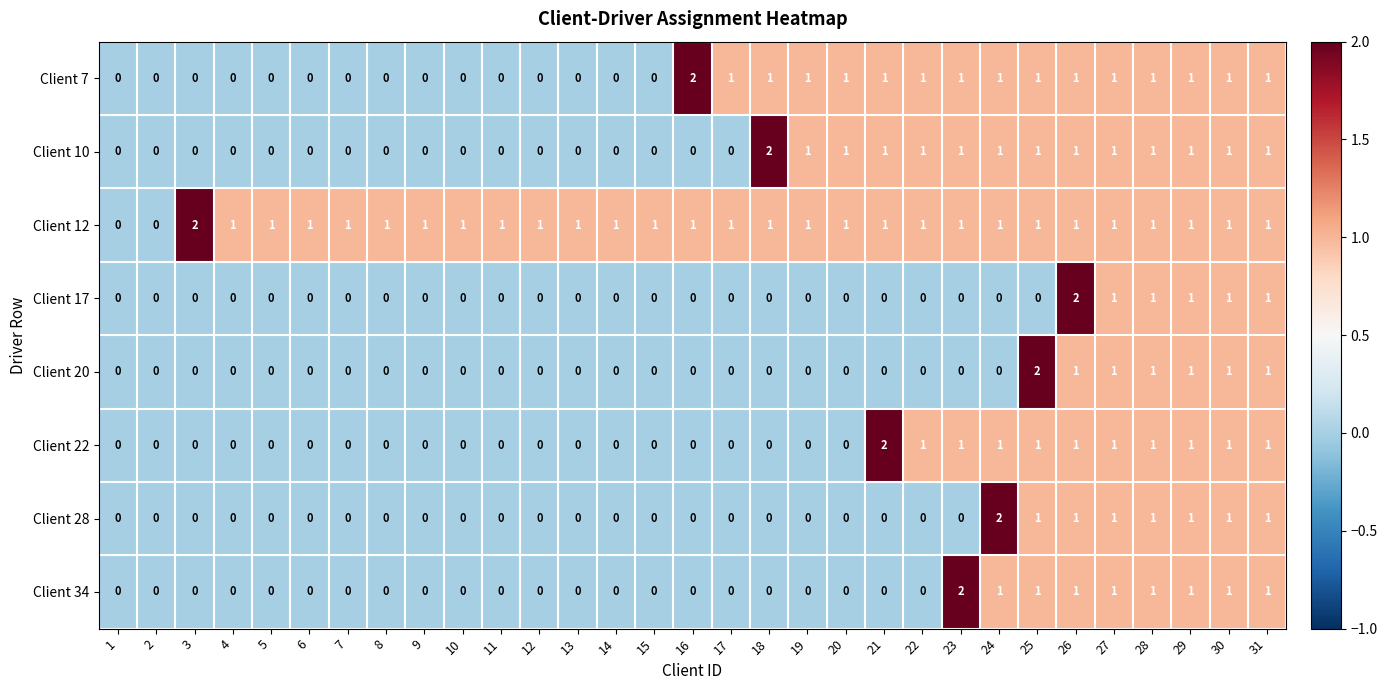

At which category is the sum across all series the highest?

26